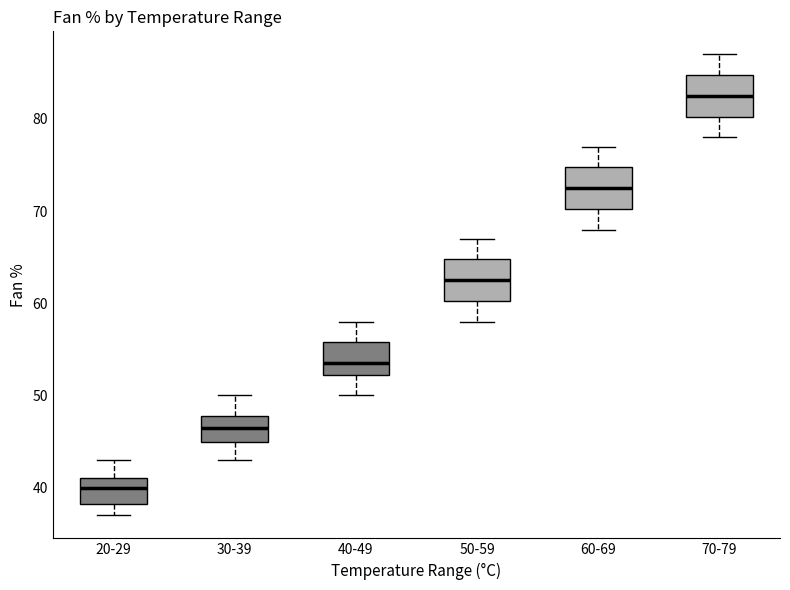

Reading left to right, transcribe this box plot: for each box, give where its median line is, the range the box spans, and where its two whiskers end, as read against the y-axis. The values are not printed on the chart, so give them approximately, as read against the axis.

20-29: median 40, box 38 to 41, whiskers 37 to 43
30-39: median 47, box 45 to 48, whiskers 43 to 50
40-49: median 54, box 52 to 56, whiskers 50 to 58
50-59: median 63, box 60 to 65, whiskers 58 to 67
60-69: median 73, box 70 to 75, whiskers 68 to 77
70-79: median 83, box 80 to 85, whiskers 78 to 87